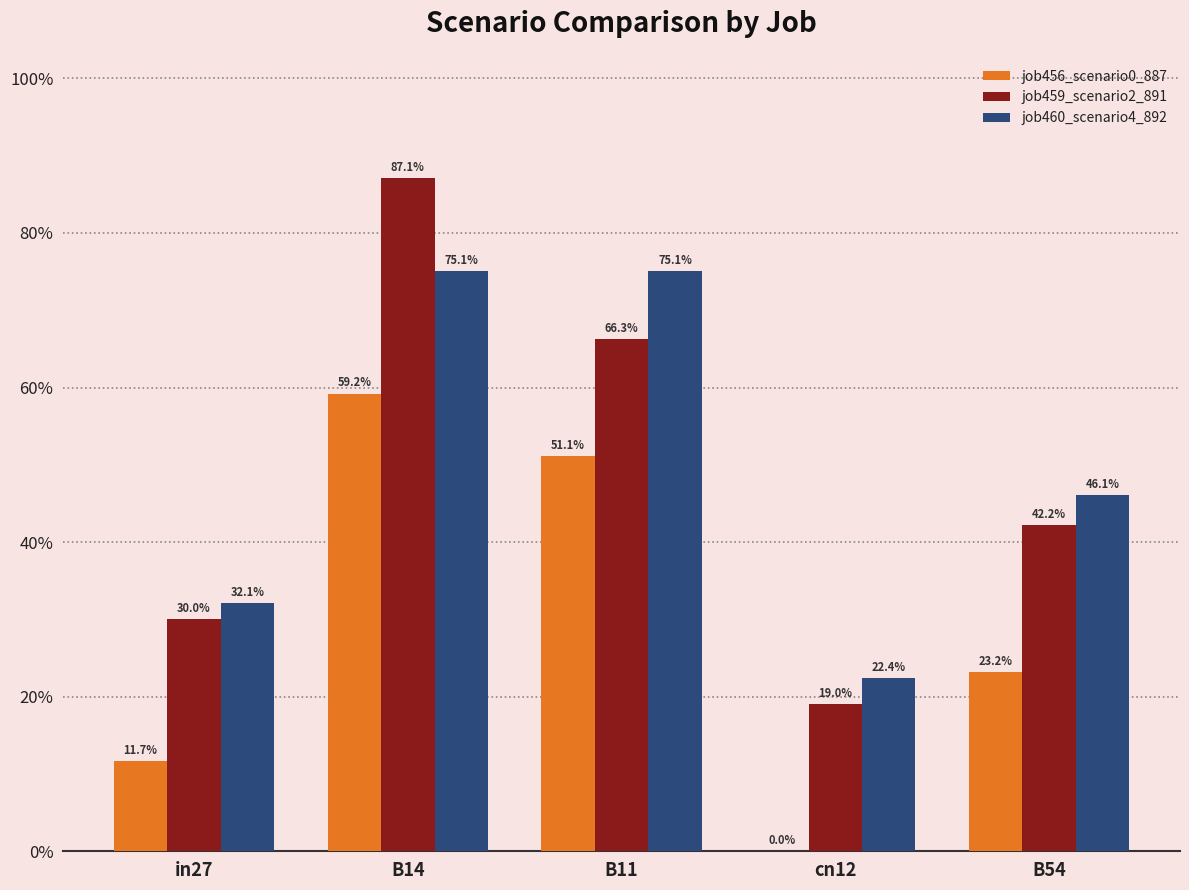

What are all the series names shown in the legend?

job456_scenario0_887, job459_scenario2_891, job460_scenario4_892